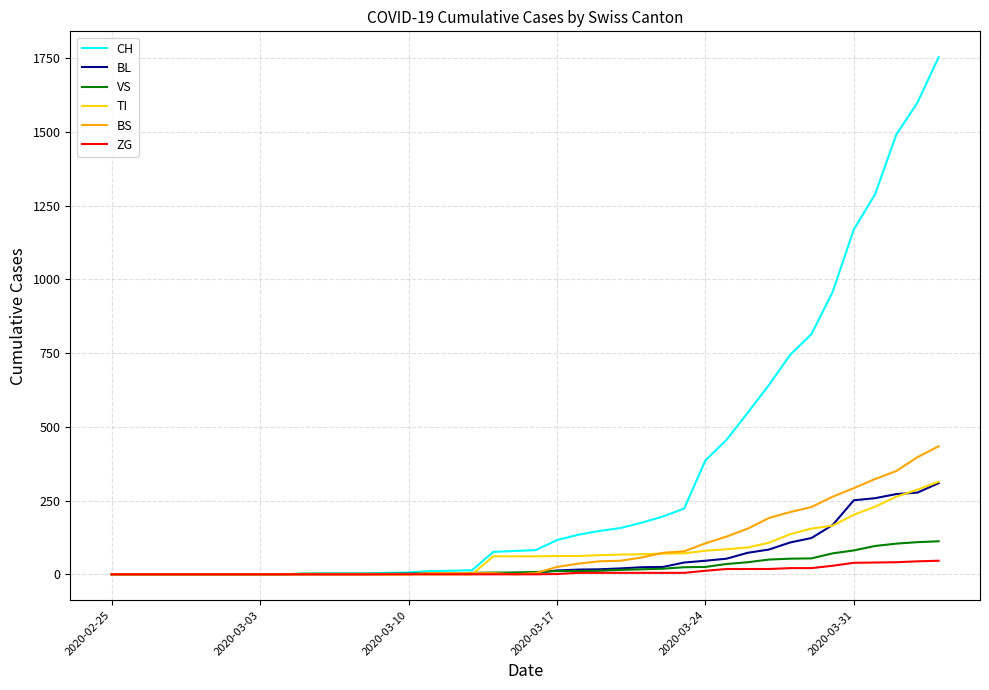

Which series has the largest total across all categories?

CH